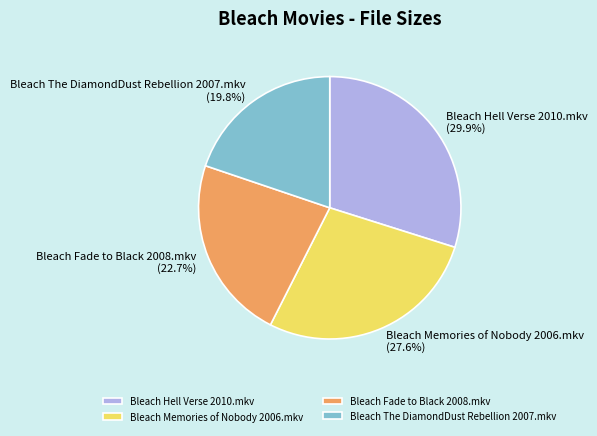

How many segments does this pie chart have?

4